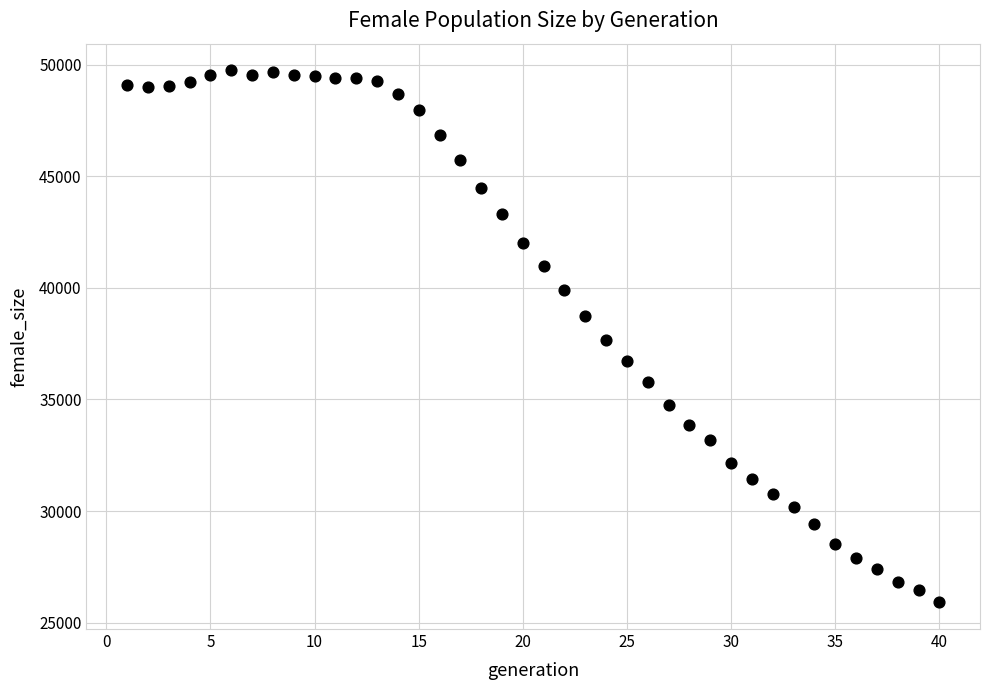

What is the range of Y values (max minus min)?

23837